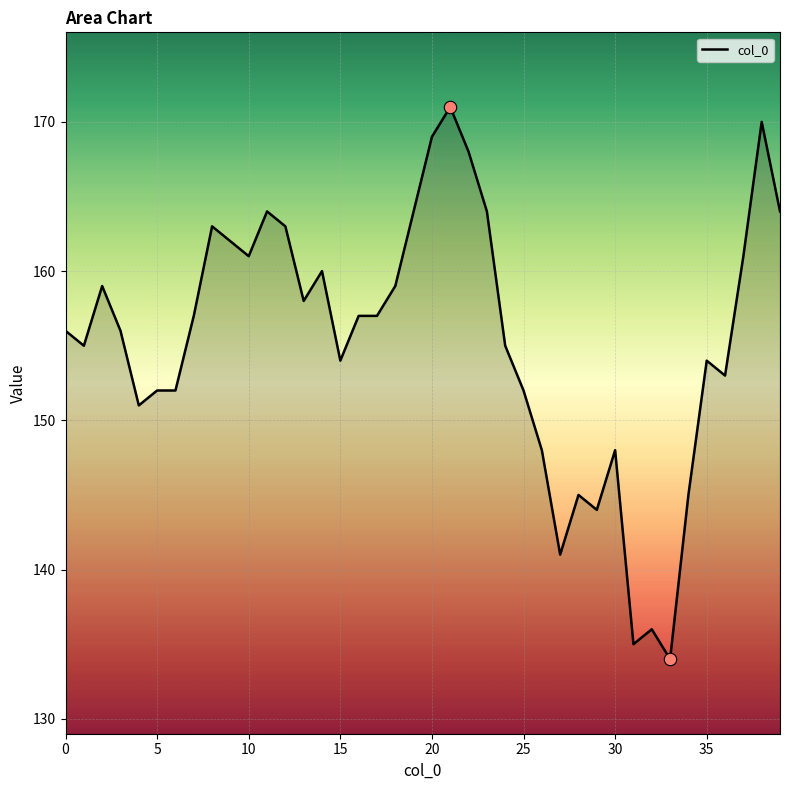

What is the maximum value shown in the chart?

171